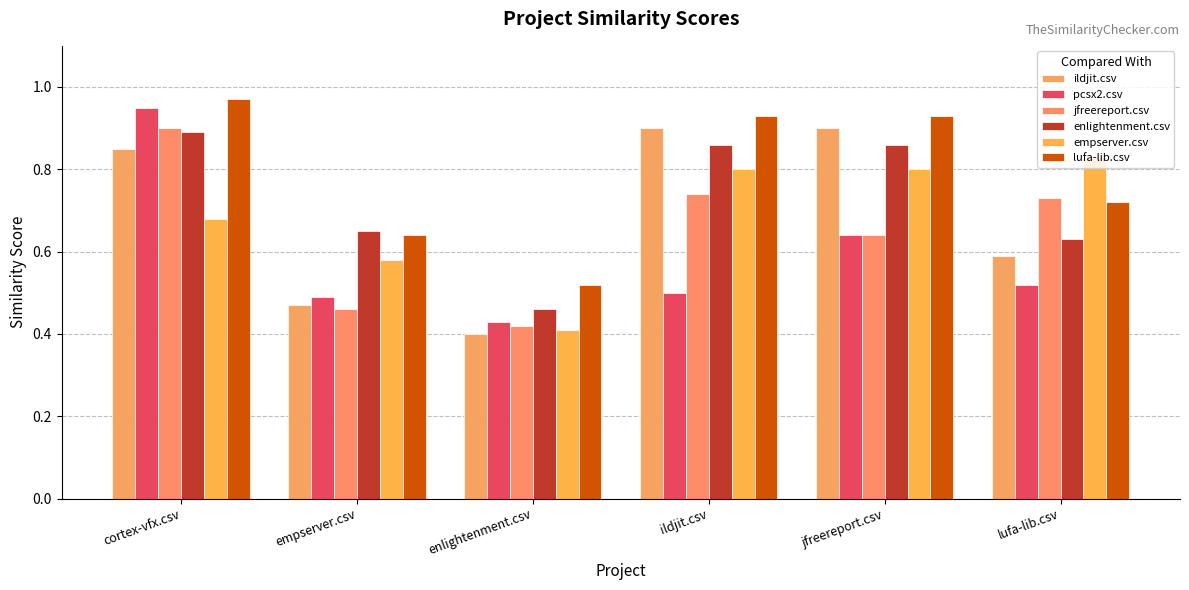

Does the chart contain any negative values?

No